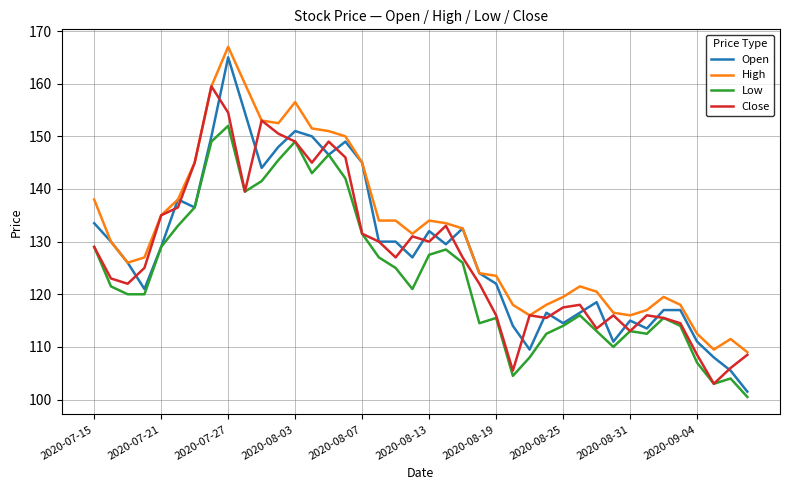

Reading left to right, list all the values displayed in this chart.

Open: 133.5	130.0	126.0	121.0	129.0	138.0	136.5	150.0	165.0	154.5	144.0	148.0	151.0	150.0	146.5	149.0	145.0	130.0	130.0	127.0	132.0	129.5	132.5	124.0	122.0	114.0	109.5	116.5	114.5	116.5	118.5	111.0	115.0	113.5	117.0	117.0	111.0	108.0	105.5	101.5
High: 138.0	130.0	126.0	127.0	135.0	138.0	145.0	159.5	167.0	160.0	153.0	152.5	156.5	151.5	151.0	150.0	145.0	134.0	134.0	131.5	134.0	133.5	132.5	124.0	123.5	118.0	116.0	118.0	119.5	121.5	120.5	116.5	116.0	117.0	119.5	118.0	112.5	109.5	111.5	109.0
Low: 129.0	121.5	120.0	120.0	129.0	133.0	136.5	149.0	152.0	139.5	141.5	145.5	149.0	143.0	146.5	142.0	131.5	127.0	125.0	121.0	127.5	128.5	126.0	114.5	115.5	104.5	108.0	112.5	114.0	116.0	113.0	110.0	113.0	112.5	115.5	114.0	107.0	103.0	104.0	100.5
Close: 129.0	123.0	122.0	125.0	135.0	136.5	145.0	159.5	154.5	139.5	153.0	150.5	149.0	145.0	149.0	146.0	131.5	130.0	127.0	131.0	130.0	133.0	127.0	122.0	116.0	105.5	116.0	115.5	117.5	118.0	113.5	116.0	113.0	116.0	115.5	114.5	108.5	103.0	106.0	108.5